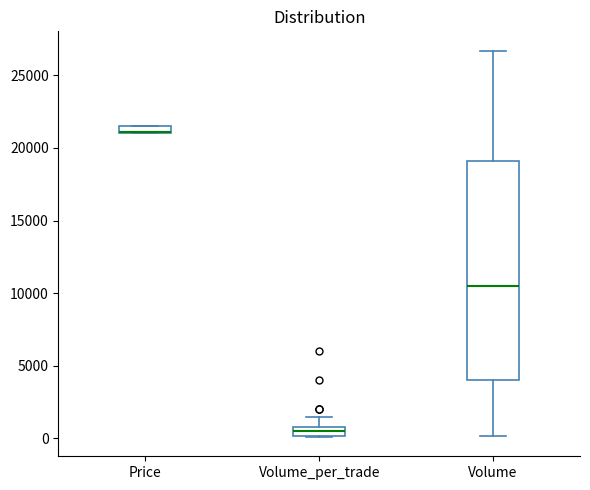

Where does the upper whisker of the box for Volume_per_trade end on the y-axis? The values are not printed on the chart, so give them approximately, as read against the axis.

1500